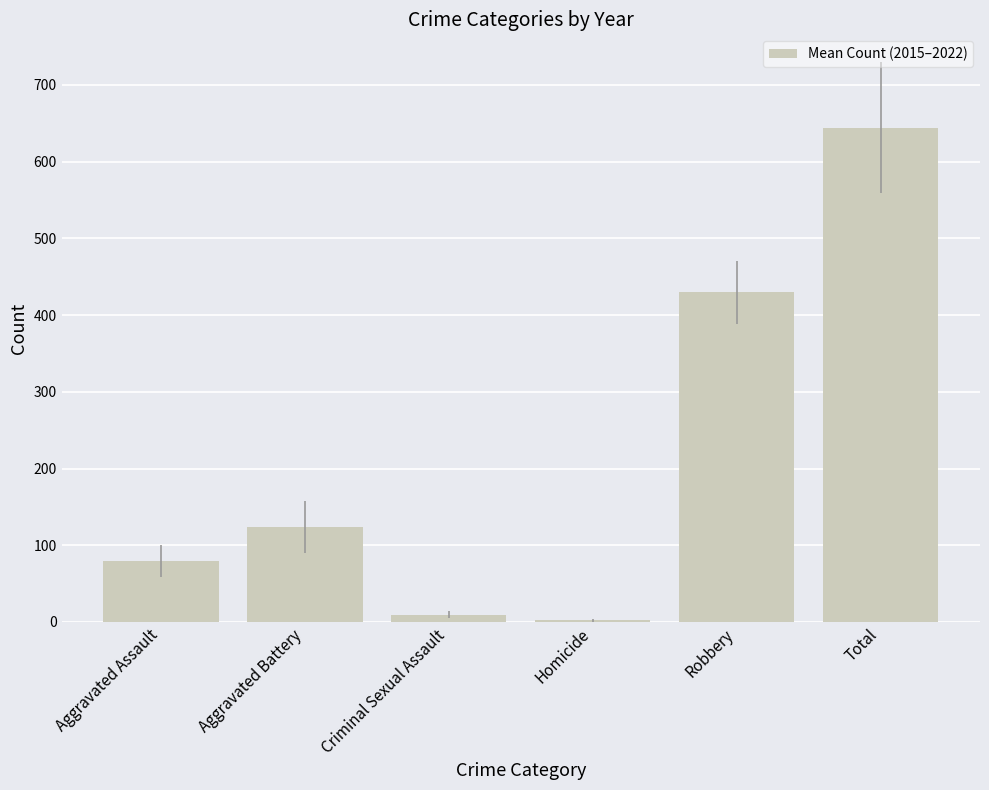

How many series are shown in this chart?

1